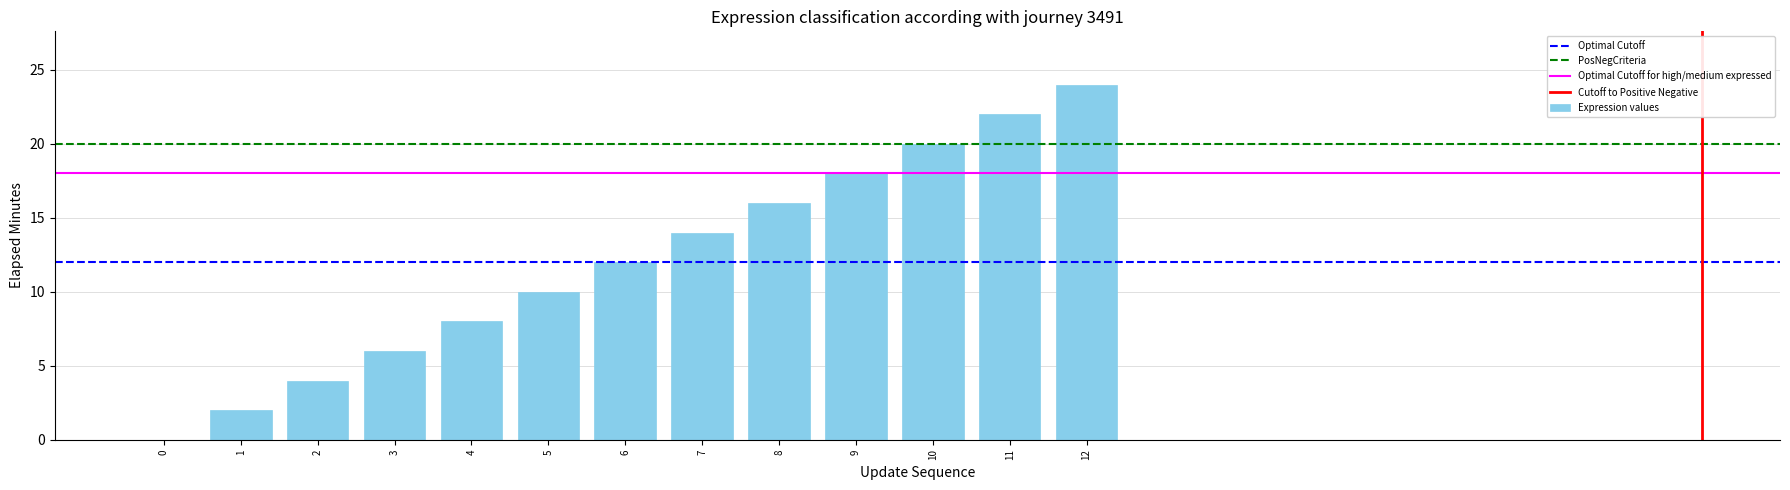

Reading left to right, transcribe all the data shown in this chart.

0	2	4	6	8	10	12	14	16	18	20	22	24